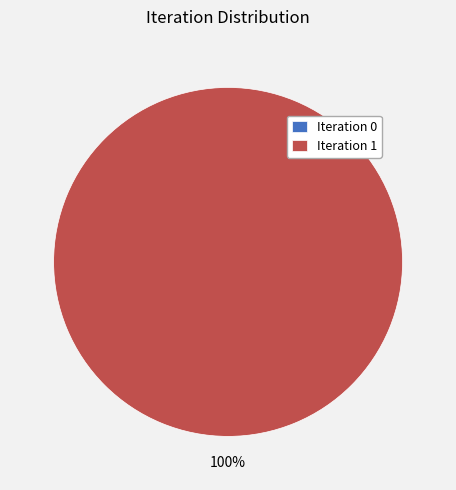

What is the change in value from 0 to 1?

+1